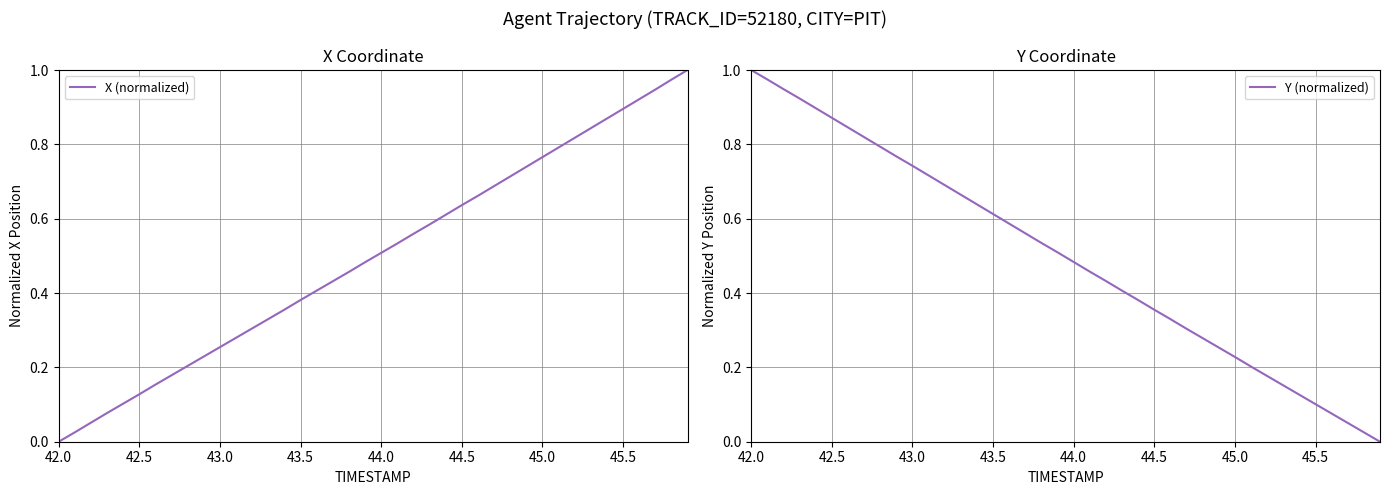

Reading left to right, what are all the values shown in this chart?

X (normalized): 0.0	0.0	0.1	0.1	0.1	0.1	0.2	0.2	0.2	0.2	0.3	0.3	0.3	0.3	0.4	0.4	0.4	0.4	0.5	0.5	0.5	0.5	0.6	0.6	0.6	0.6	0.7	0.7	0.7	0.7	0.8	0.8	0.8	0.8	0.9	0.9	0.9	0.9	1.0	1.0
Y (normalized): 1.0	1.0	0.9	0.9	0.9	0.9	0.8	0.8	0.8	0.8	0.7	0.7	0.7	0.7	0.6	0.6	0.6	0.6	0.5	0.5	0.5	0.5	0.4	0.4	0.4	0.4	0.3	0.3	0.3	0.3	0.2	0.2	0.2	0.2	0.1	0.1	0.1	0.1	0.0	0.0